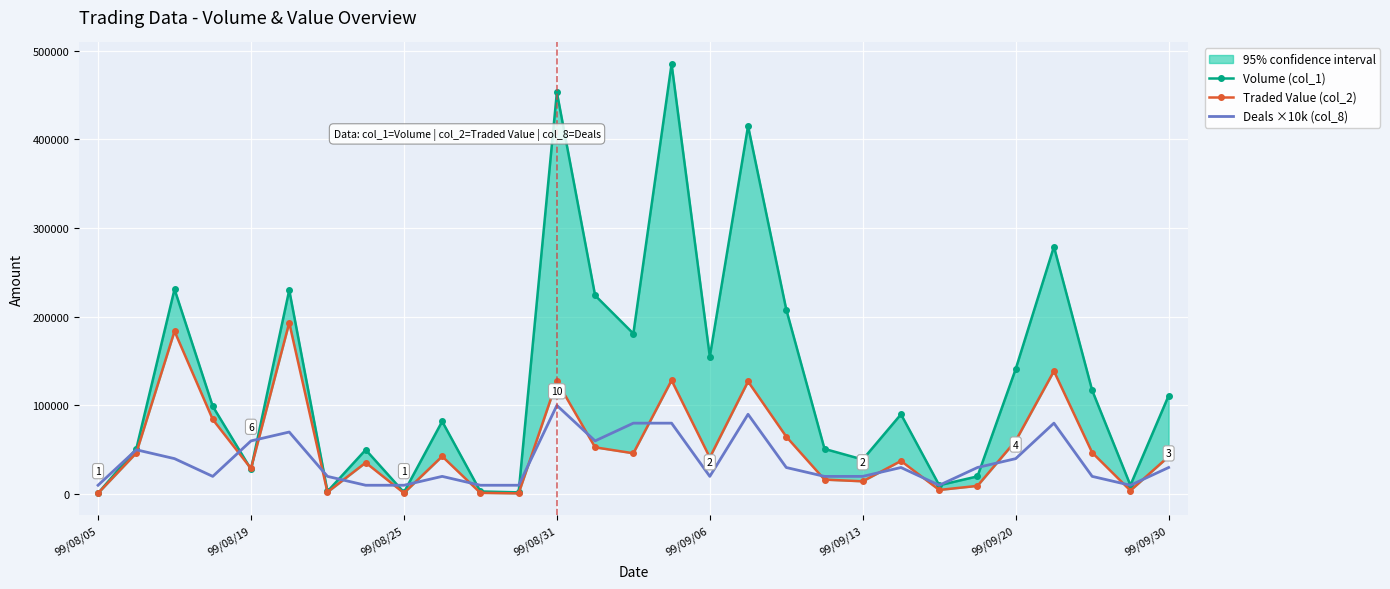

At which category is the sum across all series the highest?

15